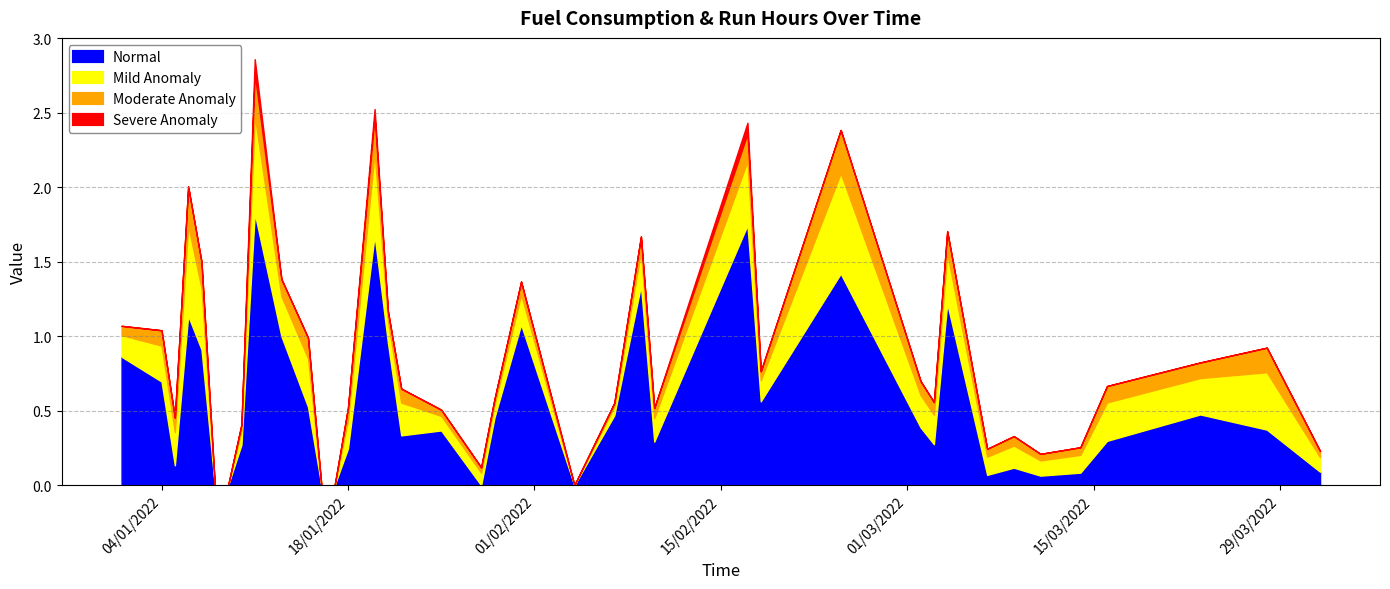

What is the maximum value for Normal?

1.8